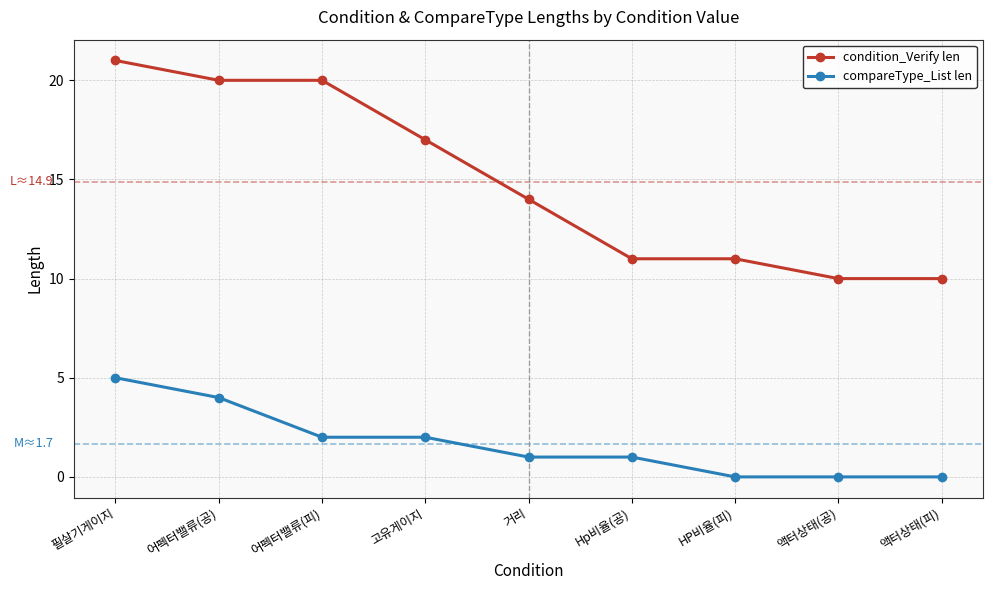

What is the label of the 9th point from the right?

필살기게이지